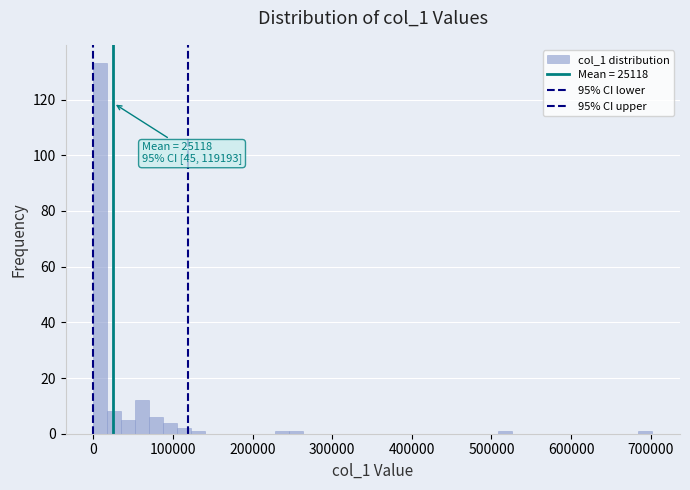

Around what value on the x-axis is the tallest bar? Give the approximate position of its centre, as read against the axis.

10000